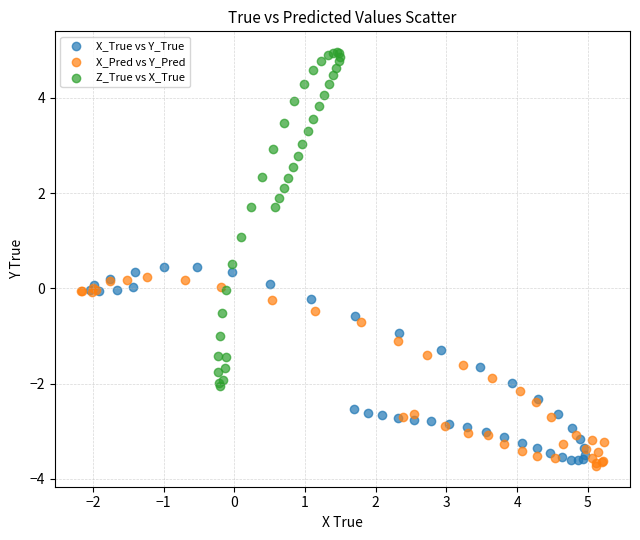

Which series contains the lowest Y value?

X_Pred vs Y_Pred